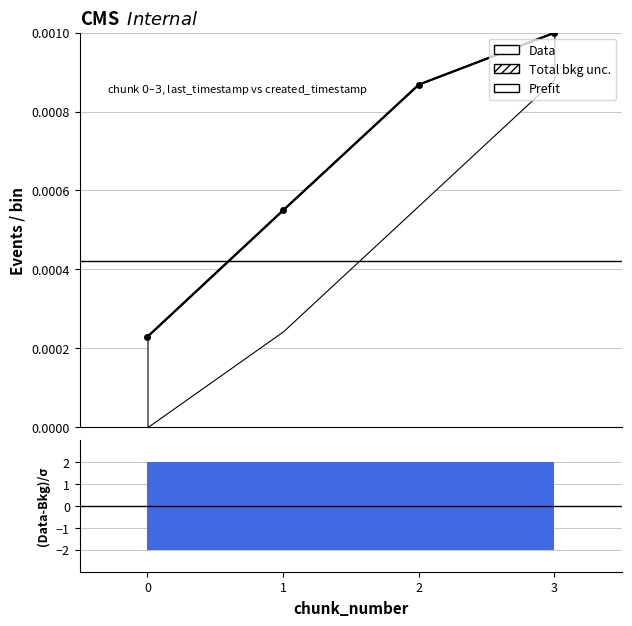

Is it true that the value at 0 is 0.0?

False